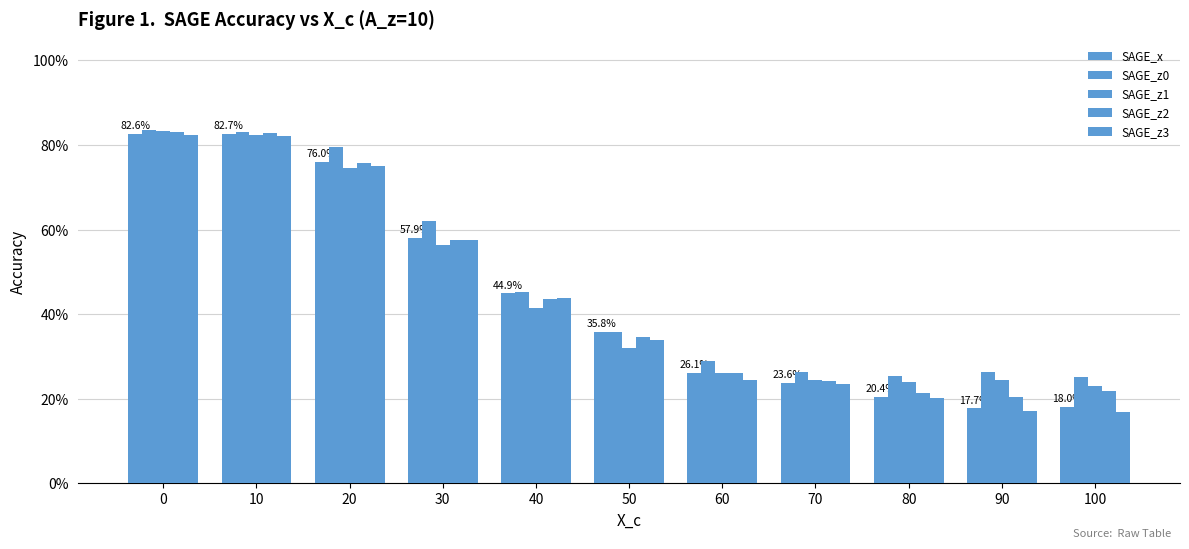

Where is SAGE_z3 nearest to the value 0?

100